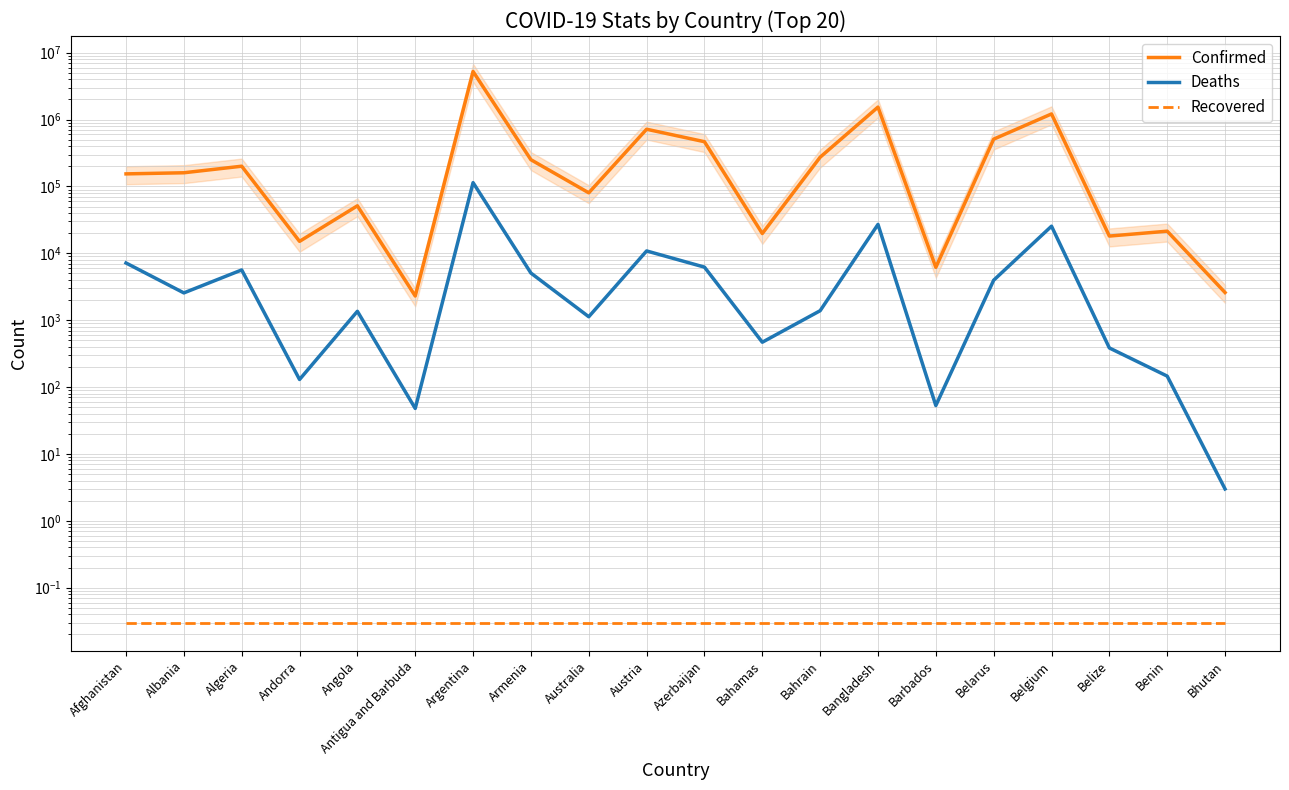

True or false: Confirmed has more than 0 points higher than both neighbors.

True